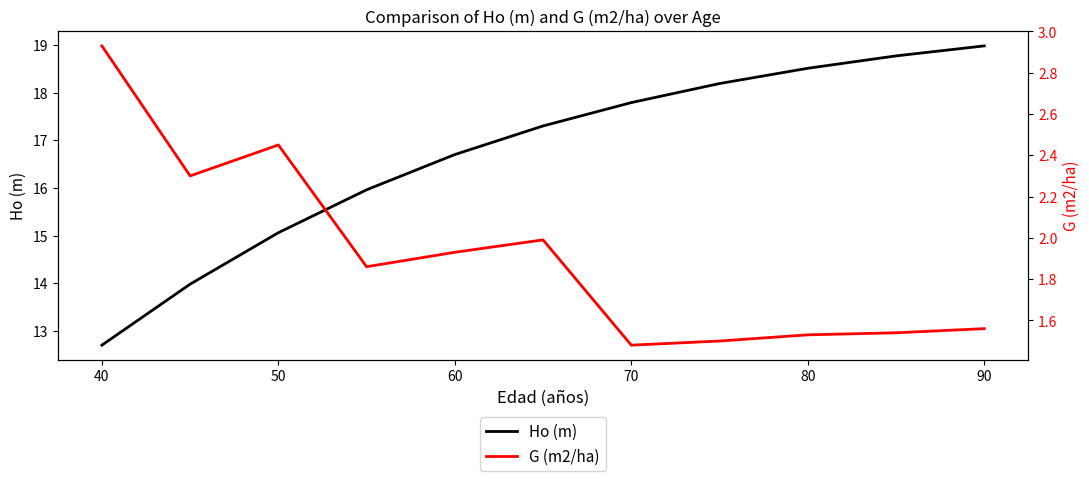

Reading left to right, list all the values displayed in this chart.

Ho (m): 12.7	14.0	15.1	16.0	16.7	17.3	17.8	18.2	18.5	18.8	19.0
G (m2/ha): 2.9	2.3	2.5	1.9	1.9	2.0	1.5	1.5	1.5	1.5	1.6